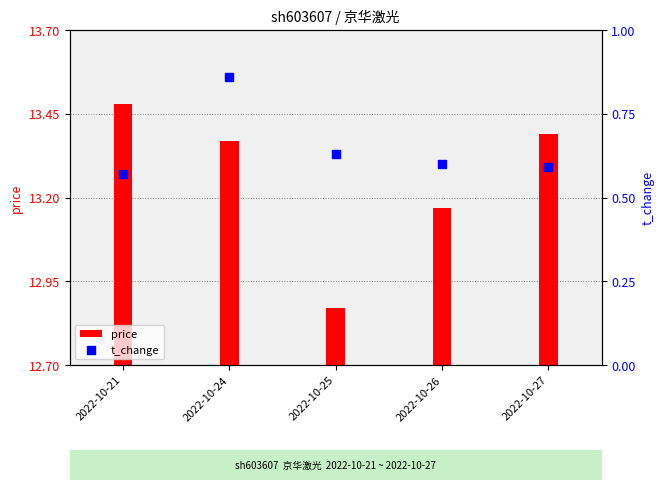

What are all the series names shown in the legend?

price, t_change